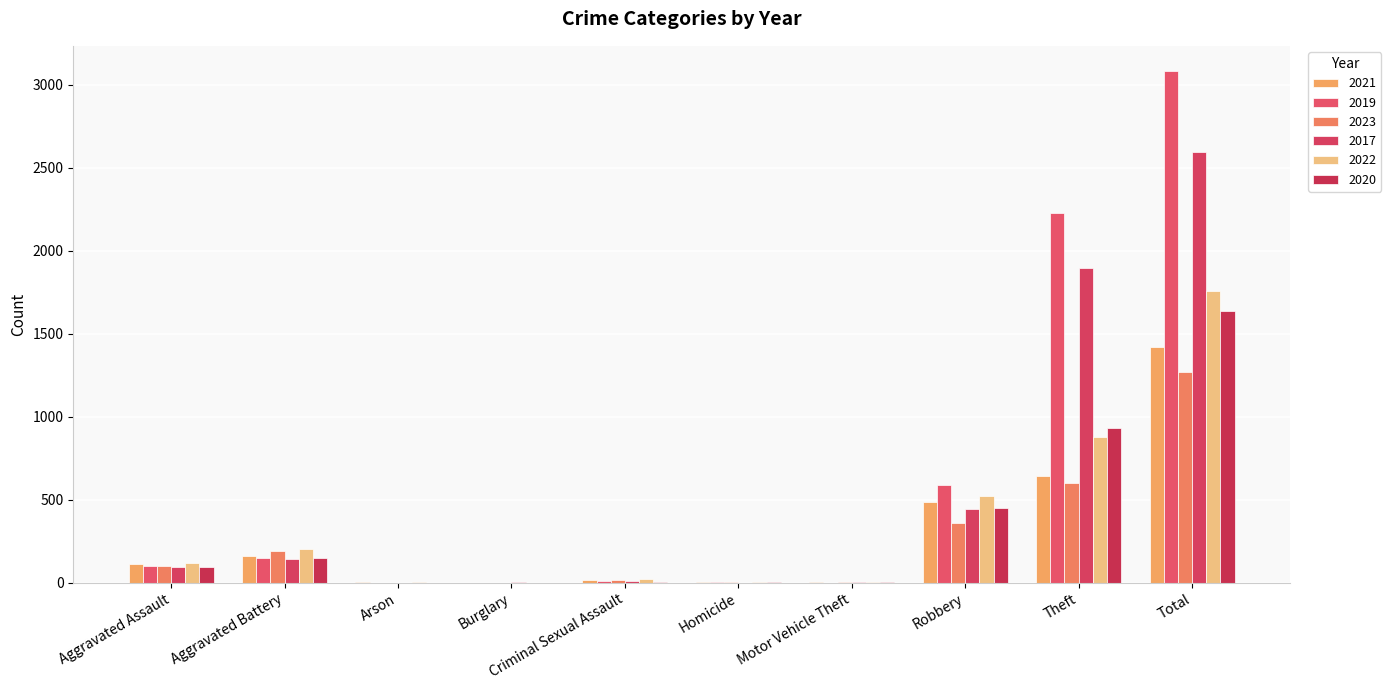

What are all the series names shown in the legend?

2021, 2019, 2023, 2017, 2022, 2020